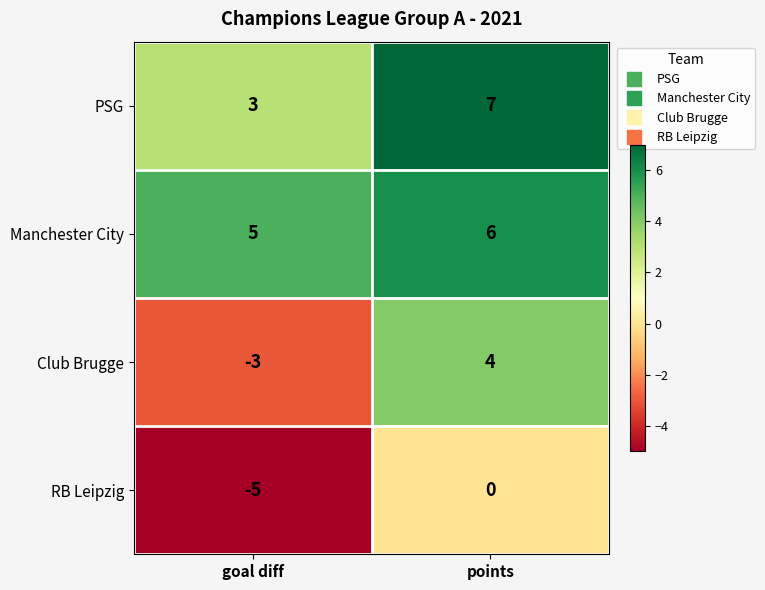

At which category is the sum across all series the highest?

points